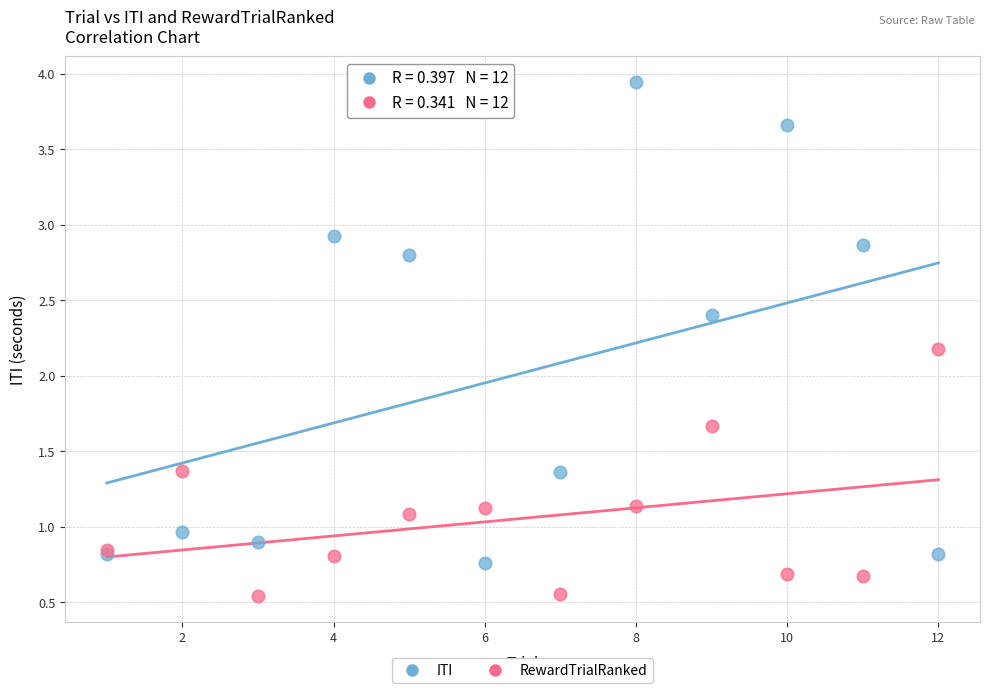

Which series has the widest spread of Y values?

ITI